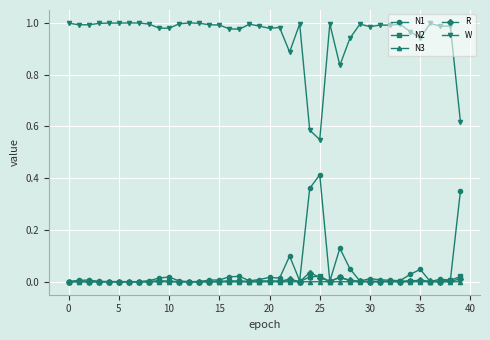

At how many categories does at least one series exceed 0?

40